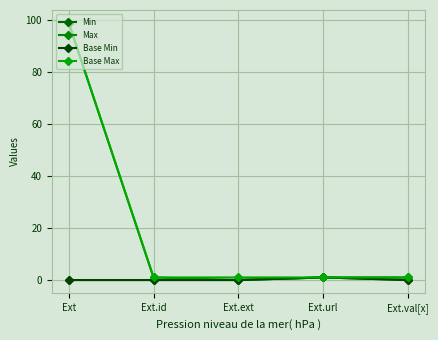

Which series has the largest total across all categories?

Base Max